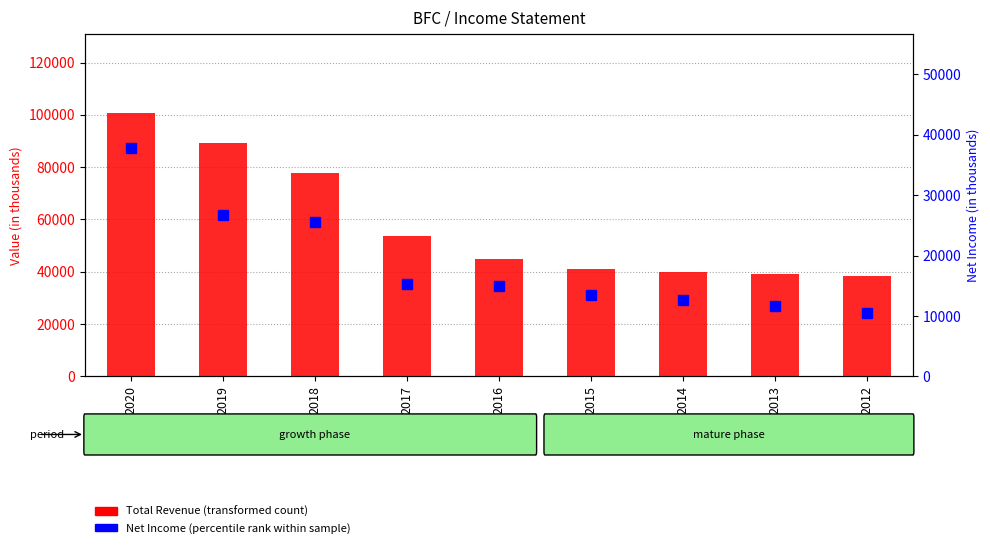

At which category is the sum across all series the highest?

2020